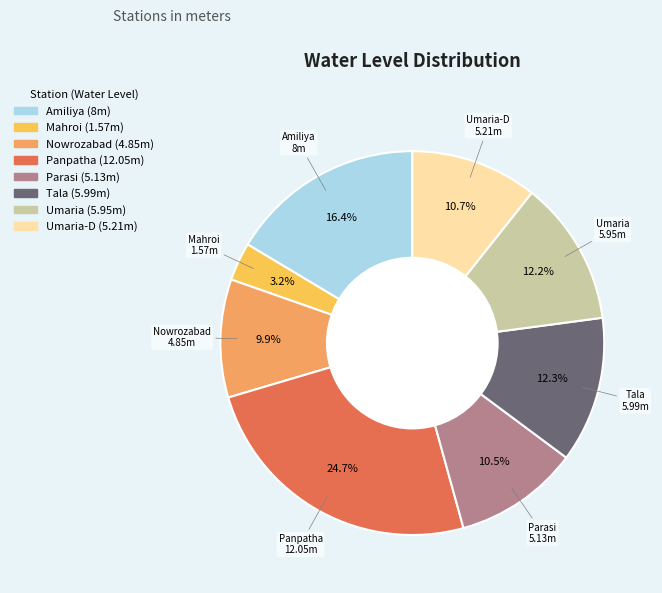

Does any single category account for the majority?

No